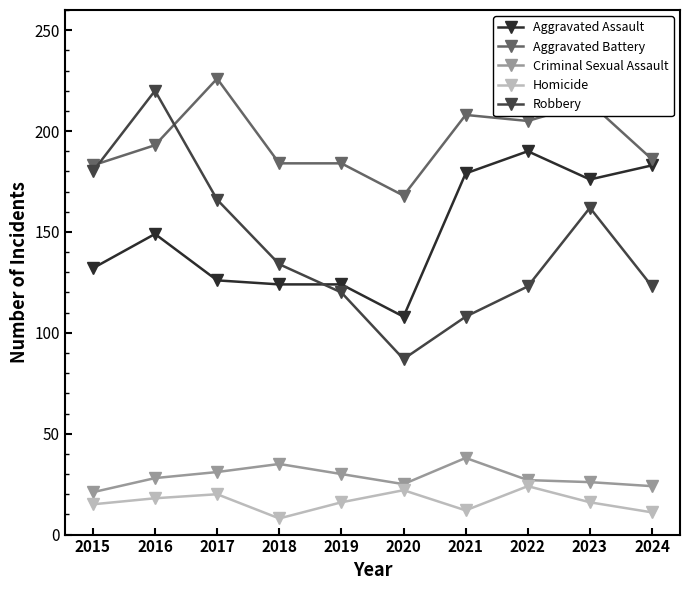

True or false: Aggravated Assault and Aggravated Battery intersect in this chart.

False